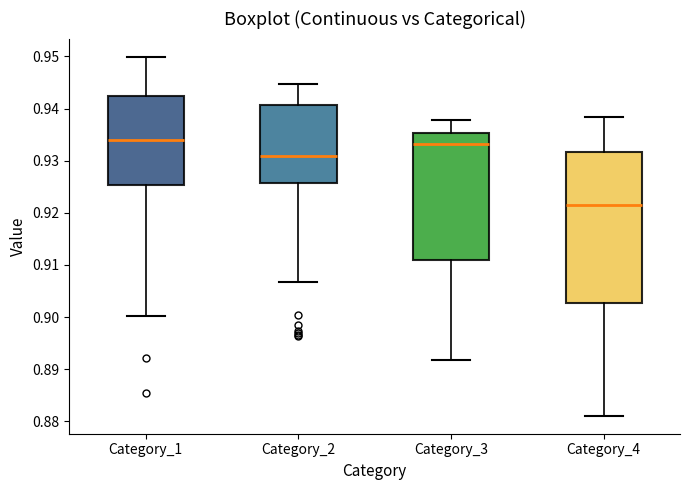

Where is the upper edge of the box for Category_3 on the y-axis? The values are not printed on the chart, so give them approximately, as read against the axis.

0.935